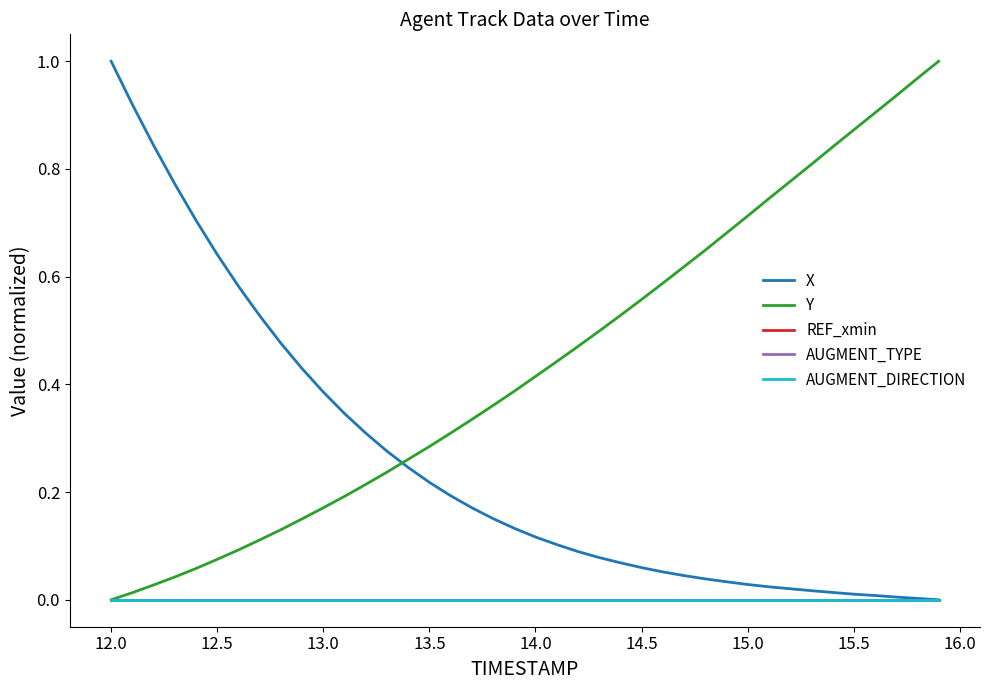

Does the chart display data point markers on the line(s)?

No